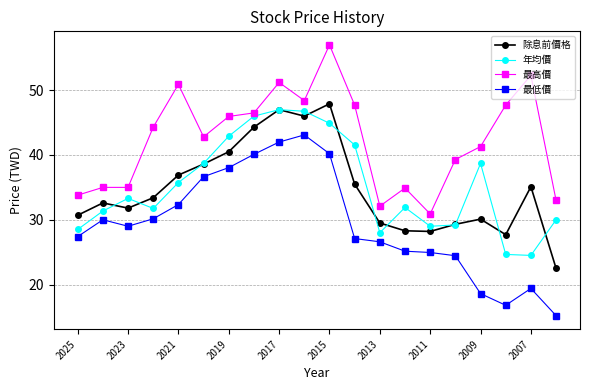

What is the average value of the 最高價 series?

42.5